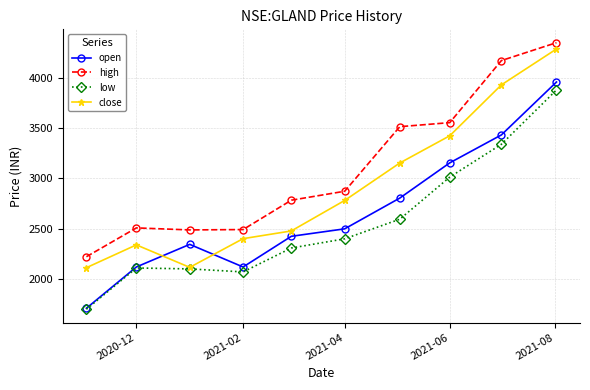

True or false: high and open cross at least once.

False